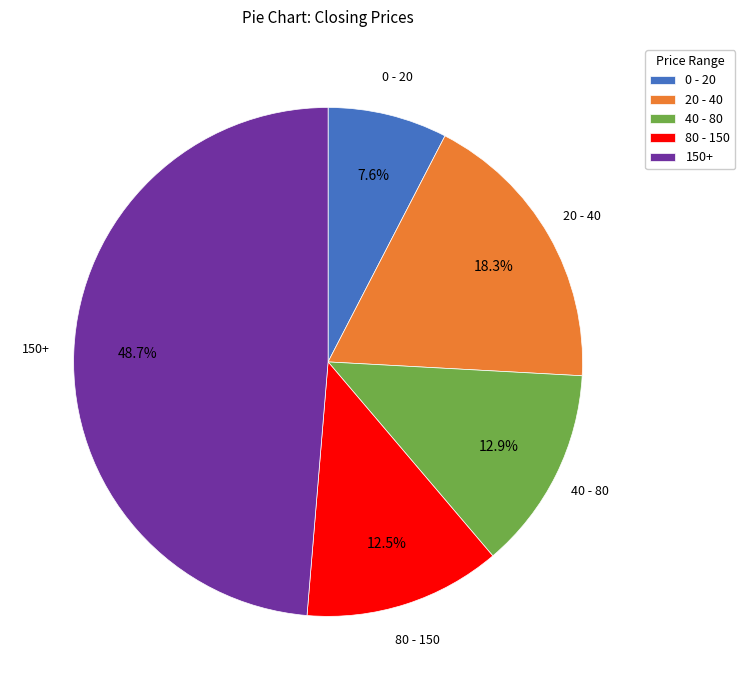

Which slice is the smallest?

0 - 20